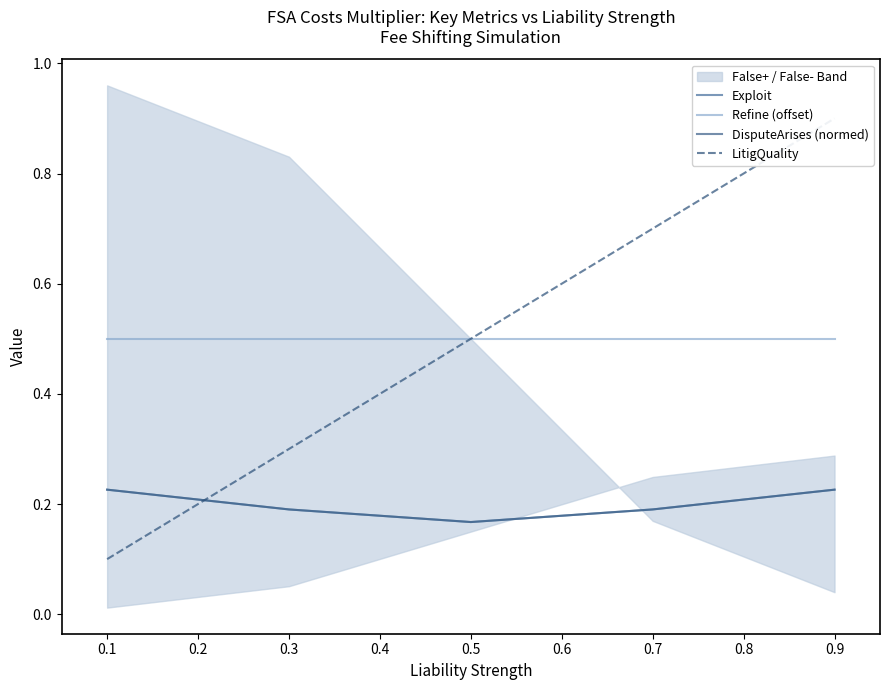

What is the maximum value for DisputeArises (normed)?

0.2